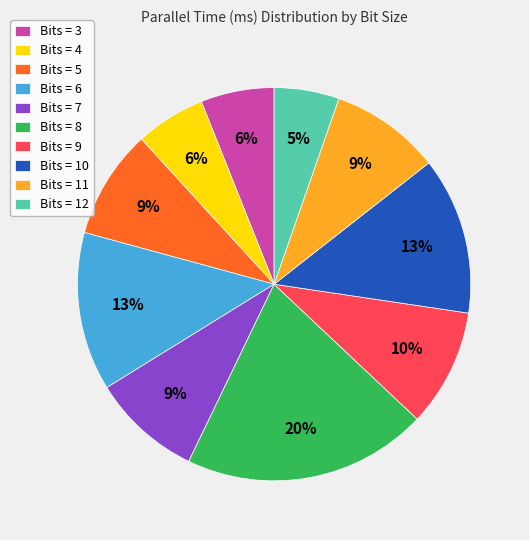

Is it true that Bits = 4 is 1% of the pie?

False